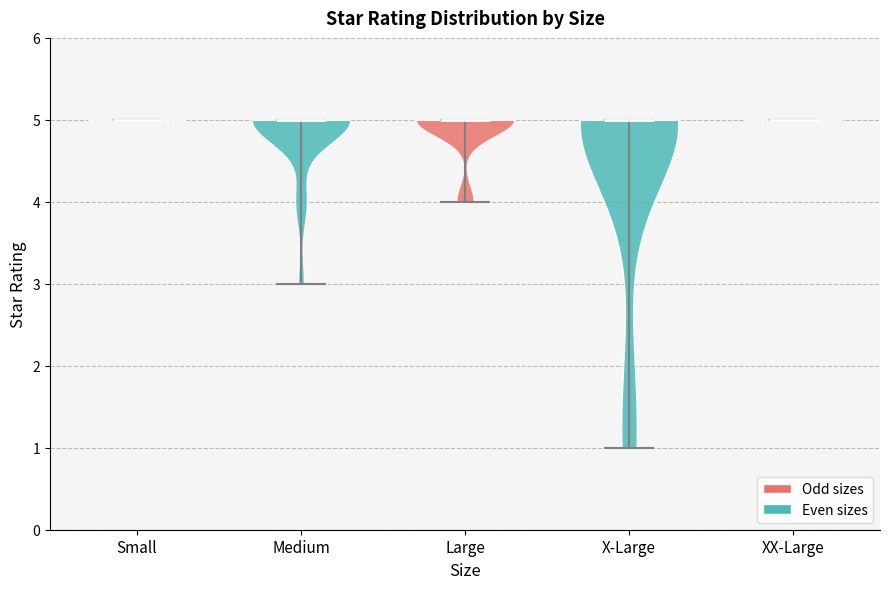

Reading left to right, read every violin against the y-axis: where its median line is, and the lowest and highest points it reaches. The values are not printed on the chart, so give them approximately, as read against the axis.

Small: median line 5, lowest point 5, highest point 5
Medium: median line 5, lowest point 3, highest point 5
Large: median line 5, lowest point 4, highest point 5
X-Large: median line 5, lowest point 1, highest point 5
XX-Large: median line 5, lowest point 5, highest point 5